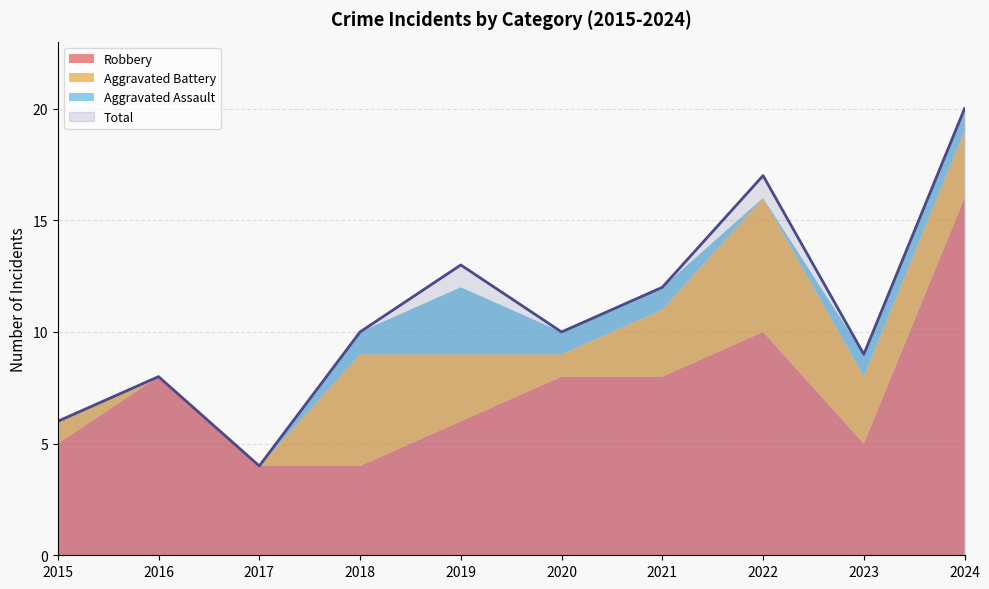

Which series has the widest spread of values?

Total